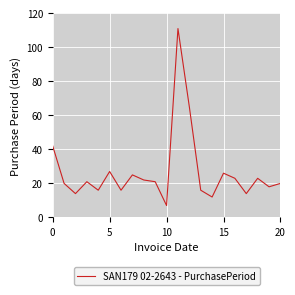

What is the smallest value displayed?

7